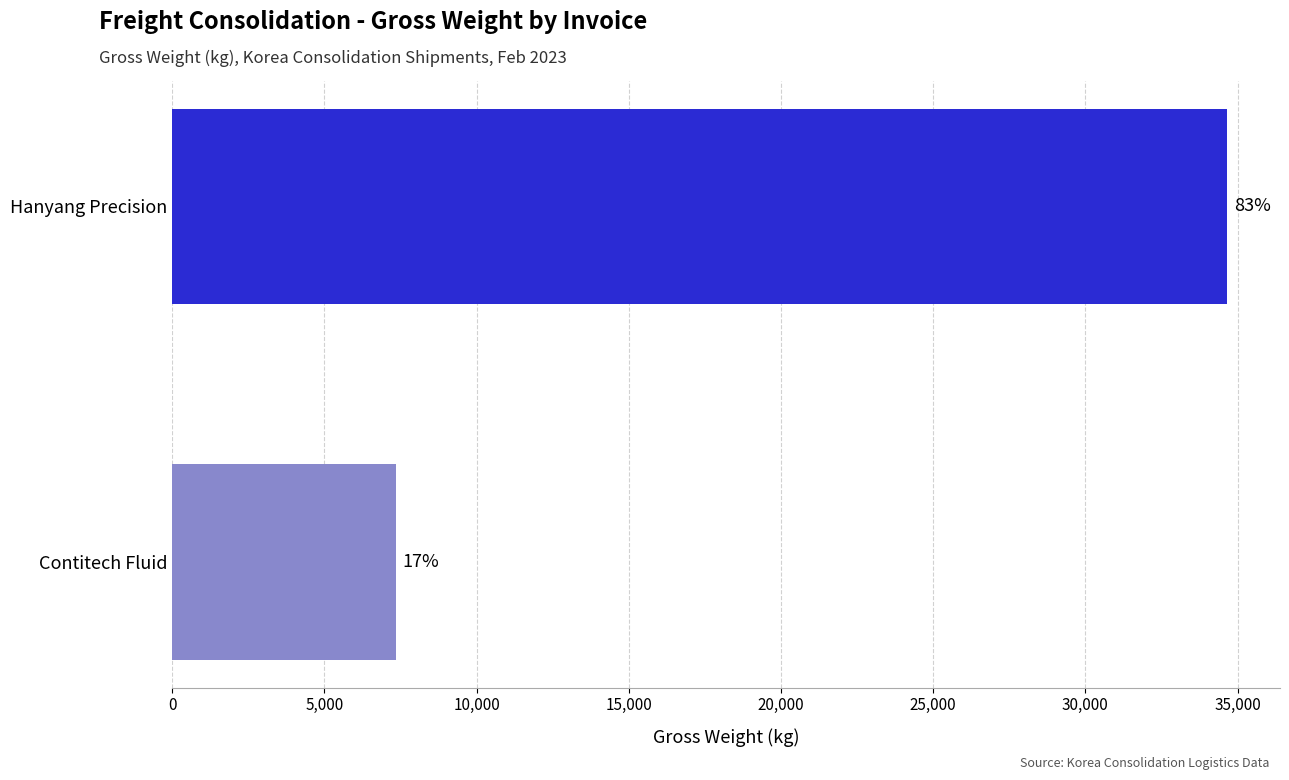

How many bars are there in total?

2